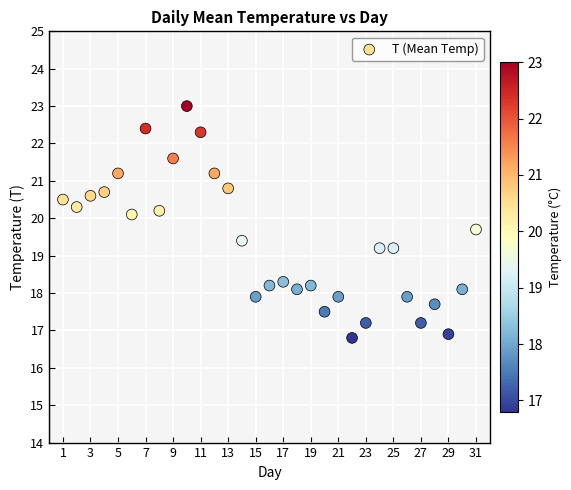

What is the range of X values (max minus min)?

30.0